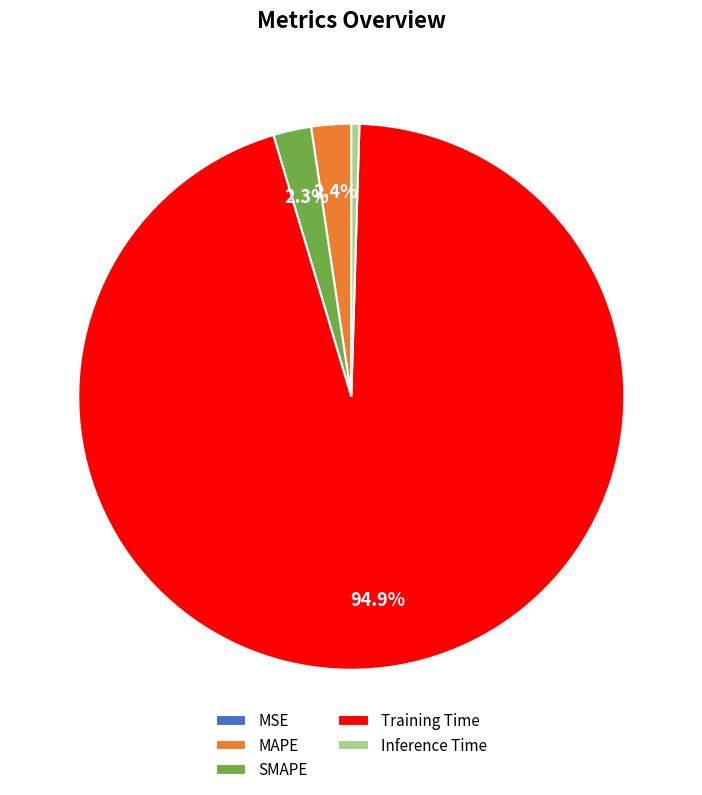

Do MAPE and SMAPE together represent more than half of the pie?

No